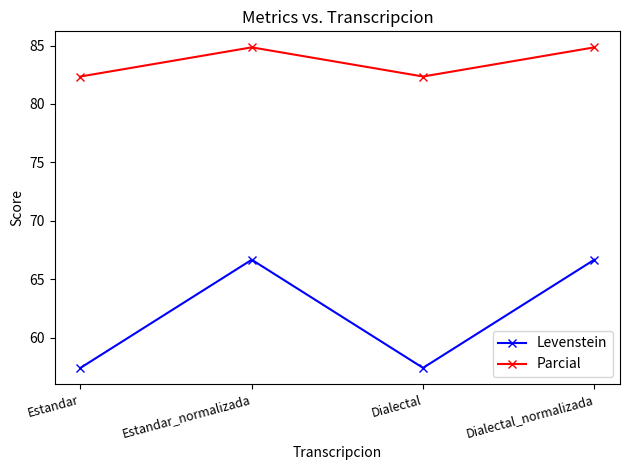

What are all the series names shown in the legend?

Levenstein, Parcial